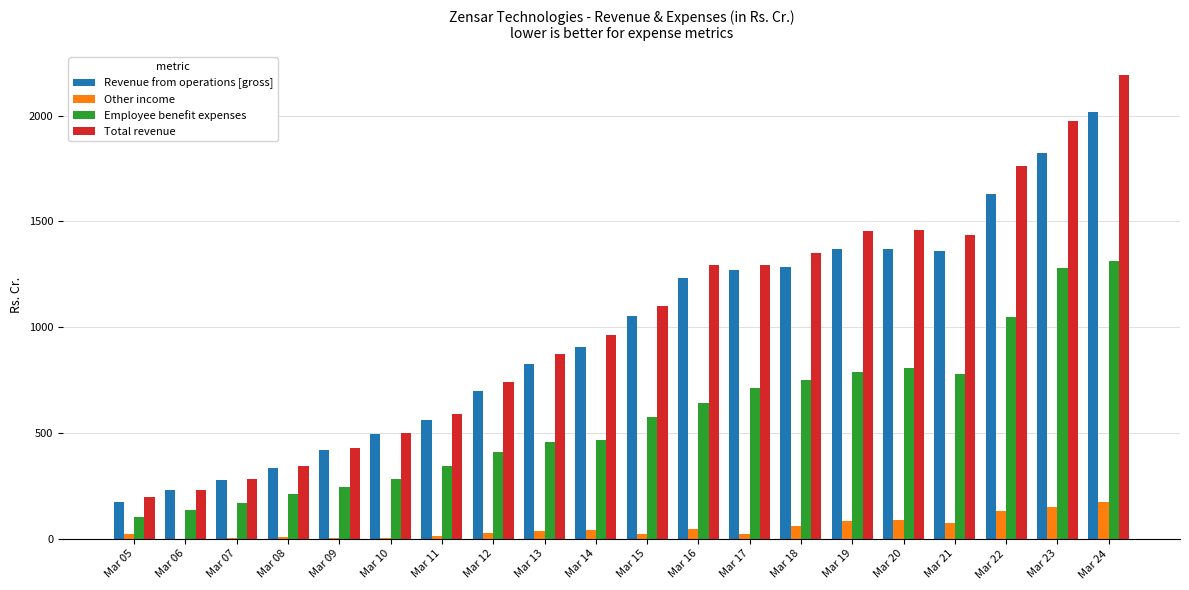

What are all the series names shown in the legend?

Revenue from operations [gross], Other income, Employee benefit expenses, Total revenue